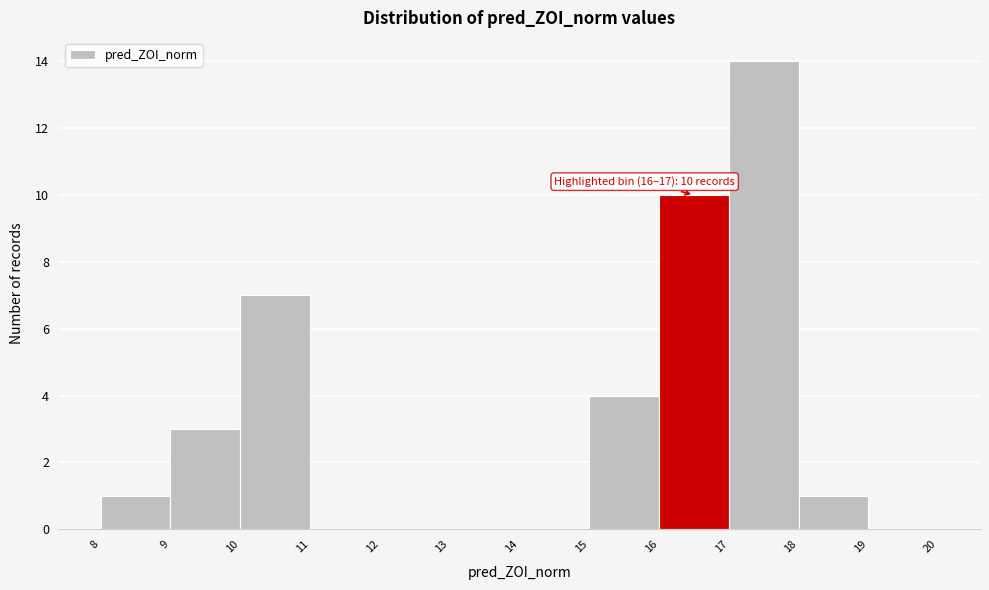

Over which range of the x-axis is the bar tallest?

17 to 18